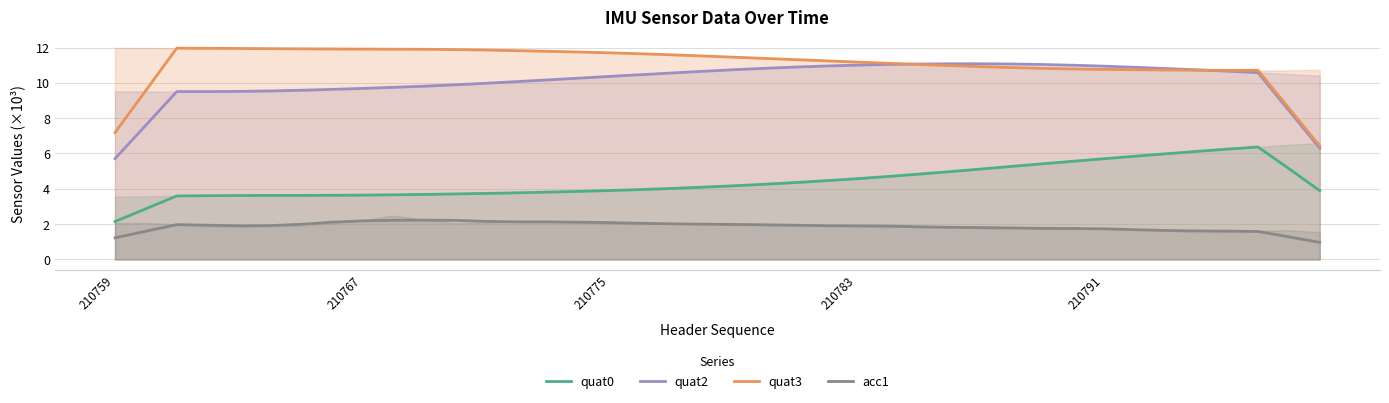

True or false: acc1 and quat2 cross at least once.

False